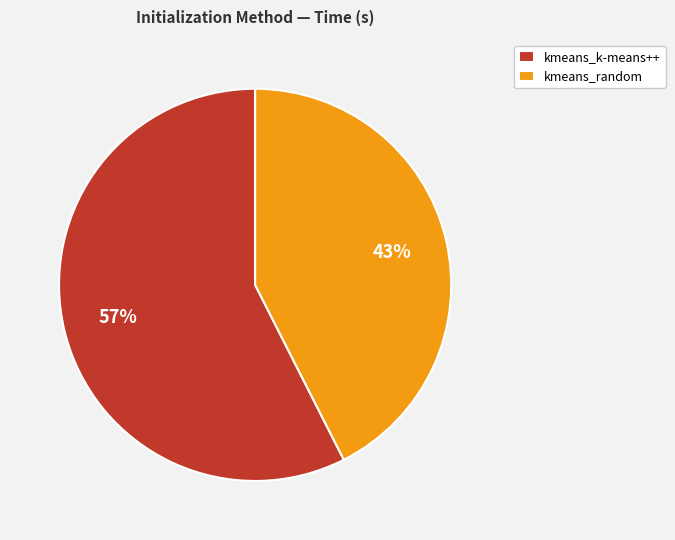

Is there a majority slice in this chart?

Yes